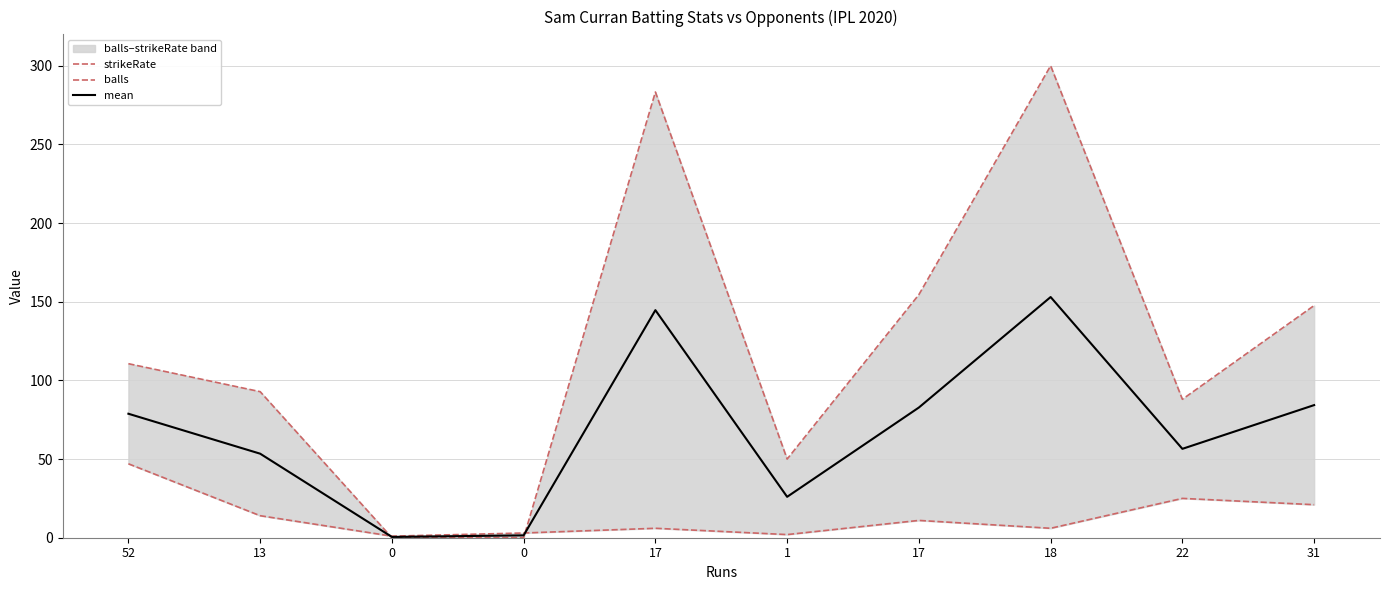

What is the difference between the maximum and minimum values in the mean series?

152.5